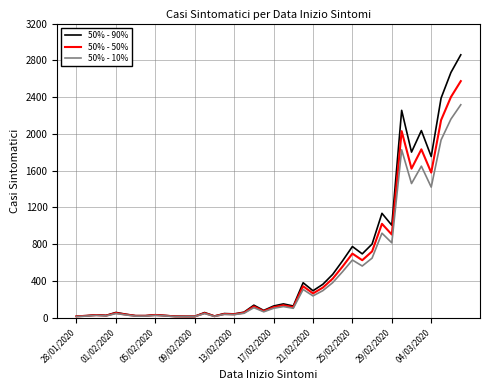

Which series has the widest spread of values?

50% - 90%